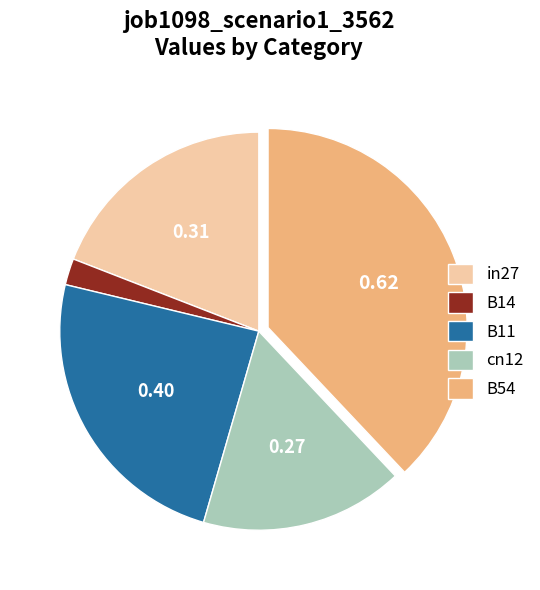

Is there any slice that represents more than half of the pie?

No